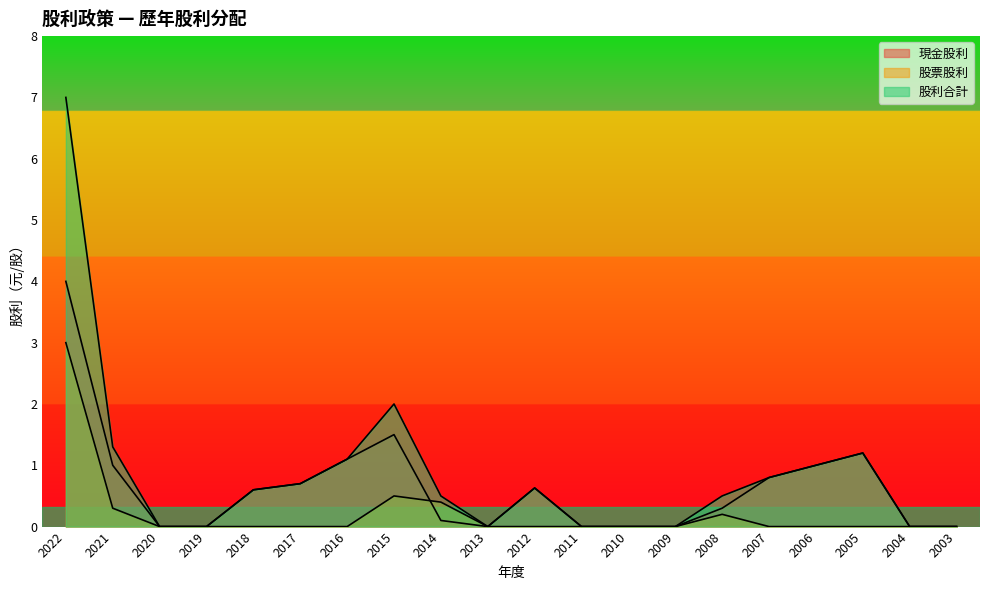

List the labels in order of 股票股利 value, smallest first.

2020, 2019, 2018, 2017, 2016, 2013, 2012, 2011, 2010, 2009, 2007, 2006, 2005, 2004, 2003, 2008, 2021, 2014, 2015, 2022